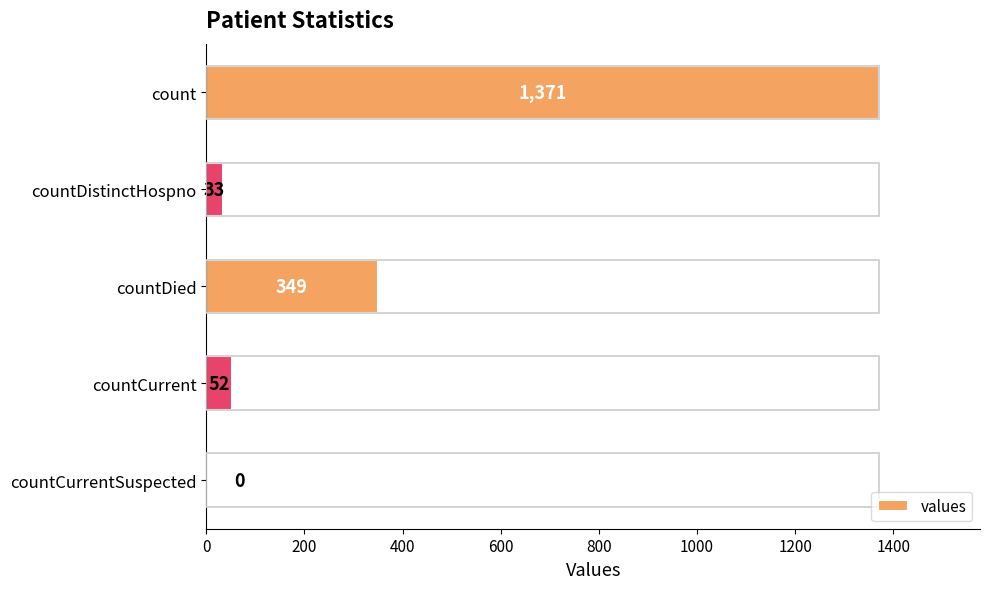

True or false: the data shows 0 at countCurrentSuspected.

True